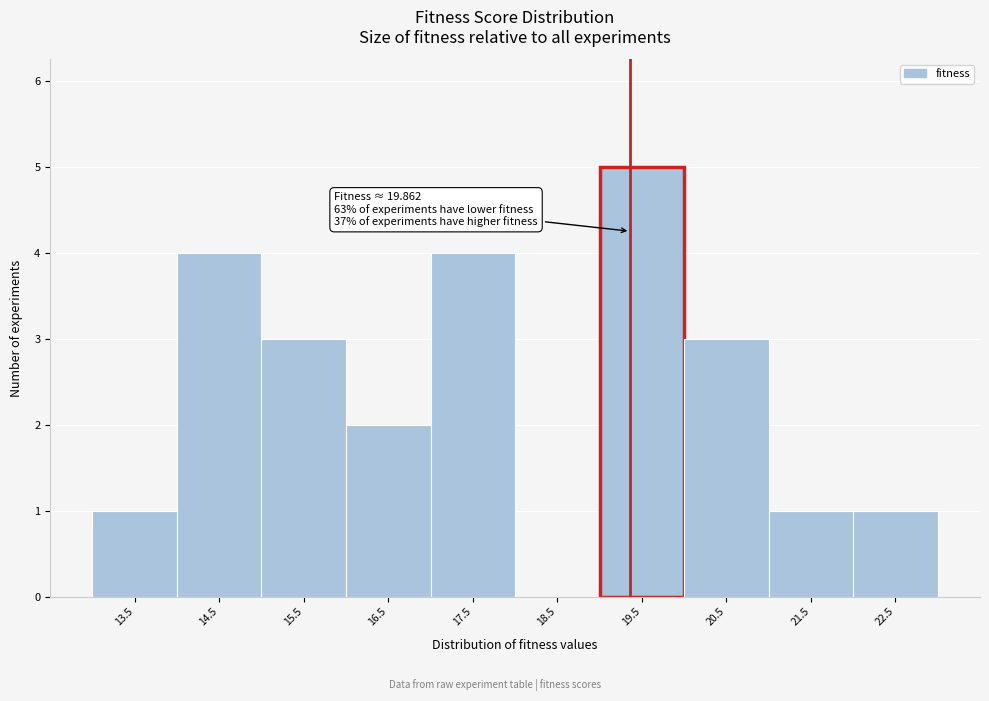

Reading right to left, transcribe all the data shown in this chart.

22.5=1	21.5=1	20.5=3	19.5=5	18.5=0	17.5=4	16.5=2	15.5=3	14.5=4	13.5=1